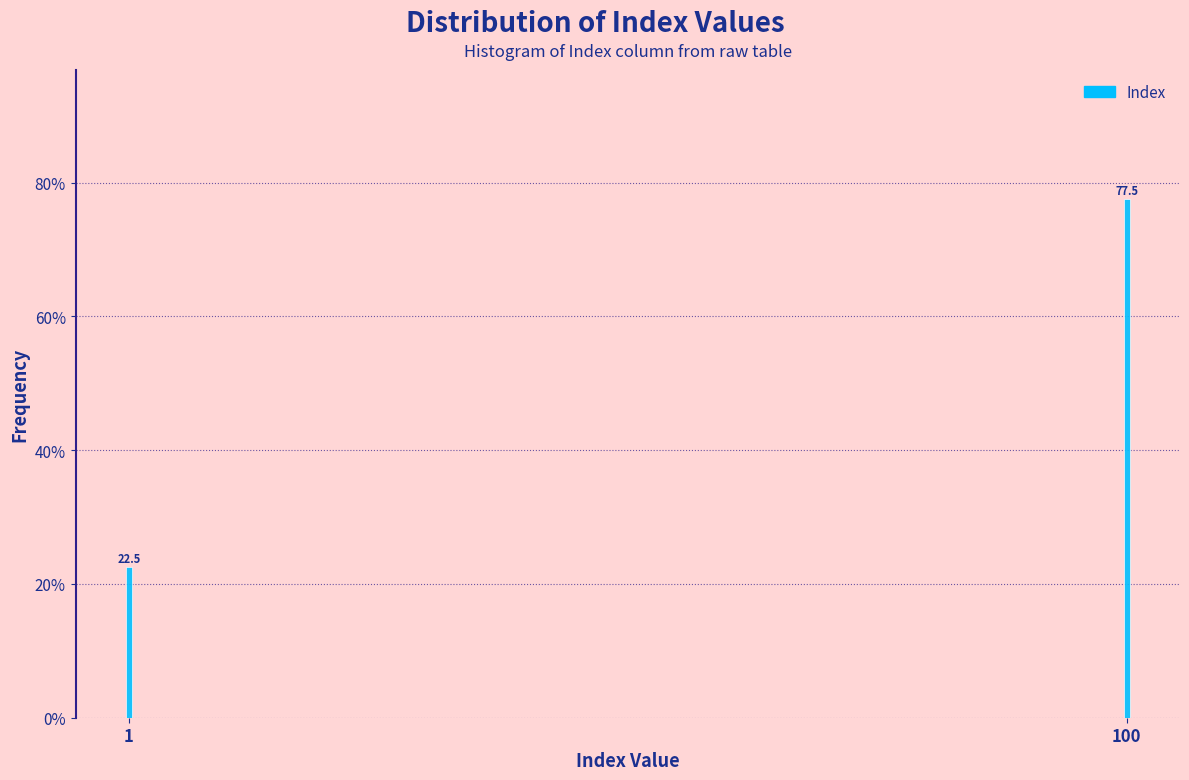

Reading left to right, transcribe all the data shown in this chart.

1=22.5	100=77.5